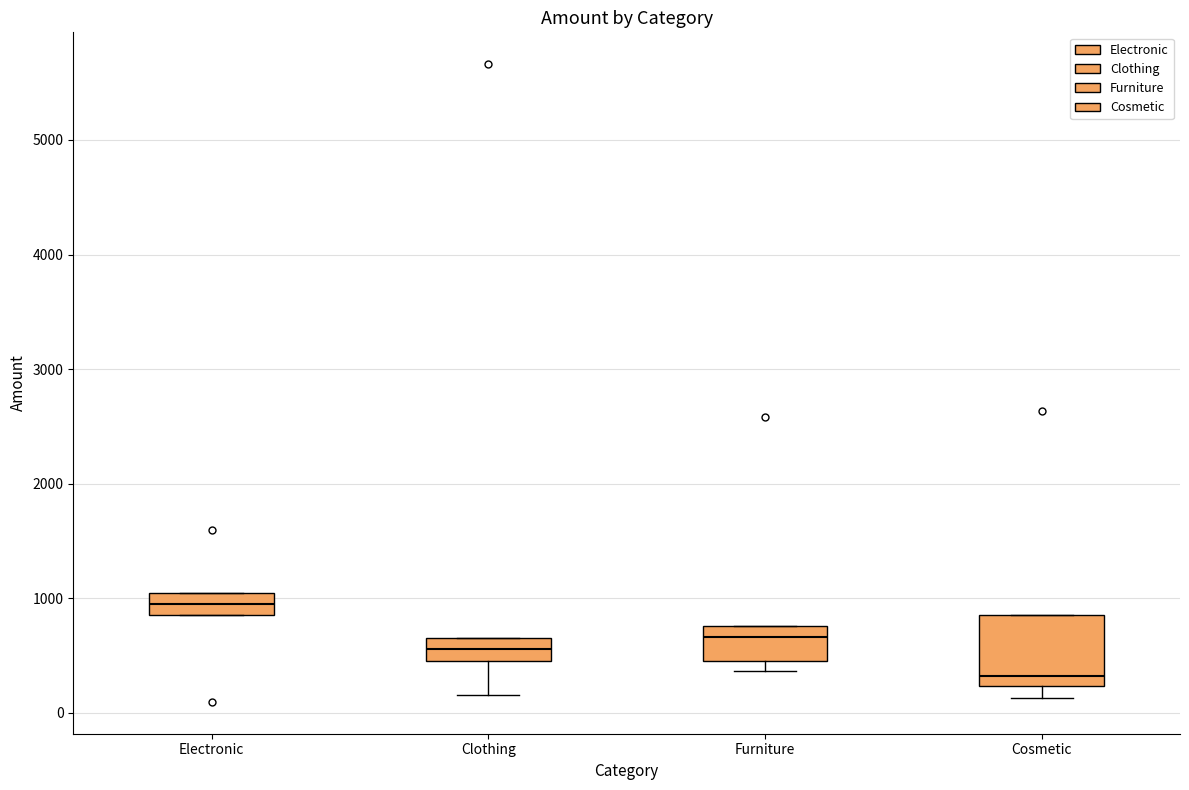

Reading left to right, read every box against the y-axis: the position of its median line, the range the box covers, and the ends of its whiskers. The values are not printed on the chart, so give them approximately, as read against the axis.

Electronic: median 1000 (inside the box), box 900 to 1000, whiskers 900 to 1000
Clothing: median 600, box 500 to 700, whiskers 200 to 700
Furniture: median 700, box 500 to 800, whiskers 400 to 800
Cosmetic: median 300, box 200 to 900, whiskers 100 to 900